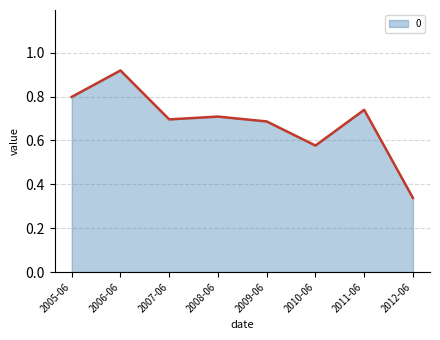

What is the sum of all values?

5.5